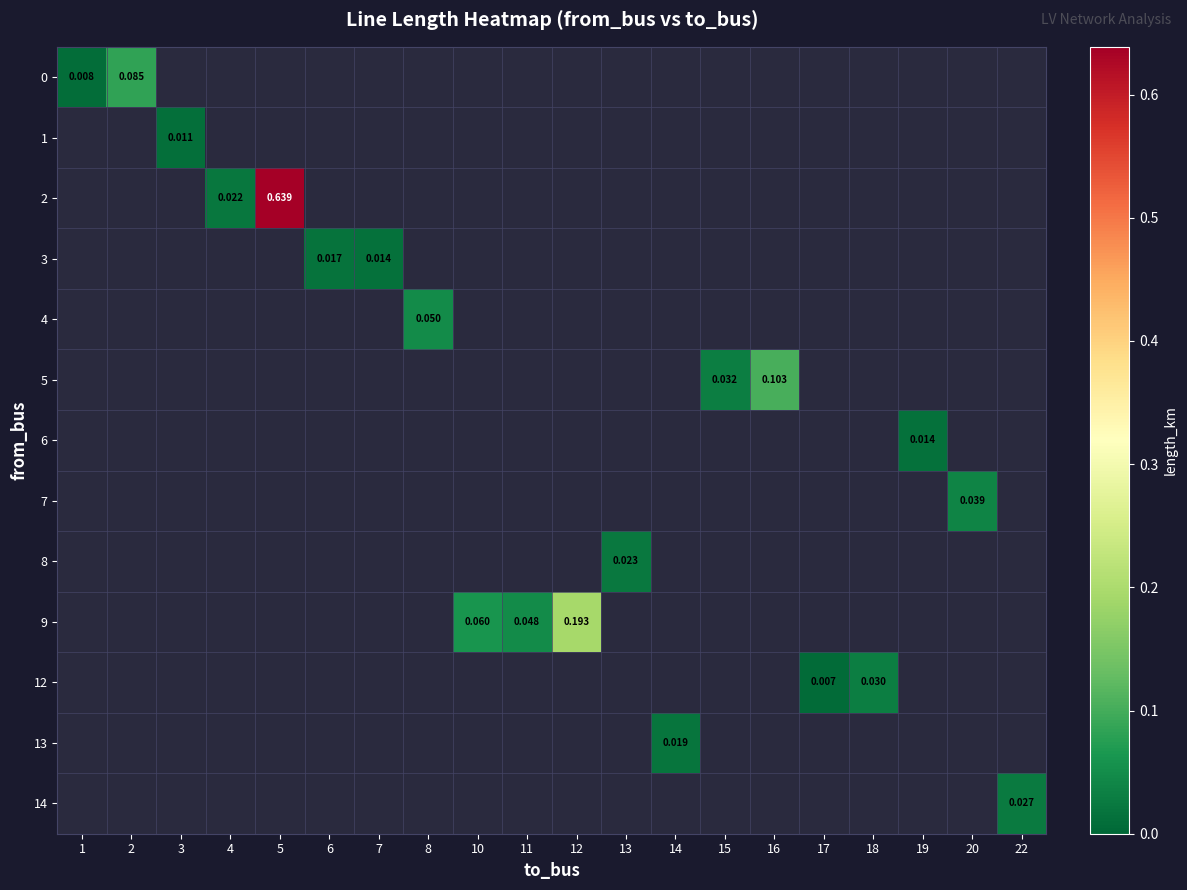

At 2, list the series in order from largest to smallest.

0, 1, 2, 3, 4, 5, 6, 7, 8, 9, 12, 13, 14